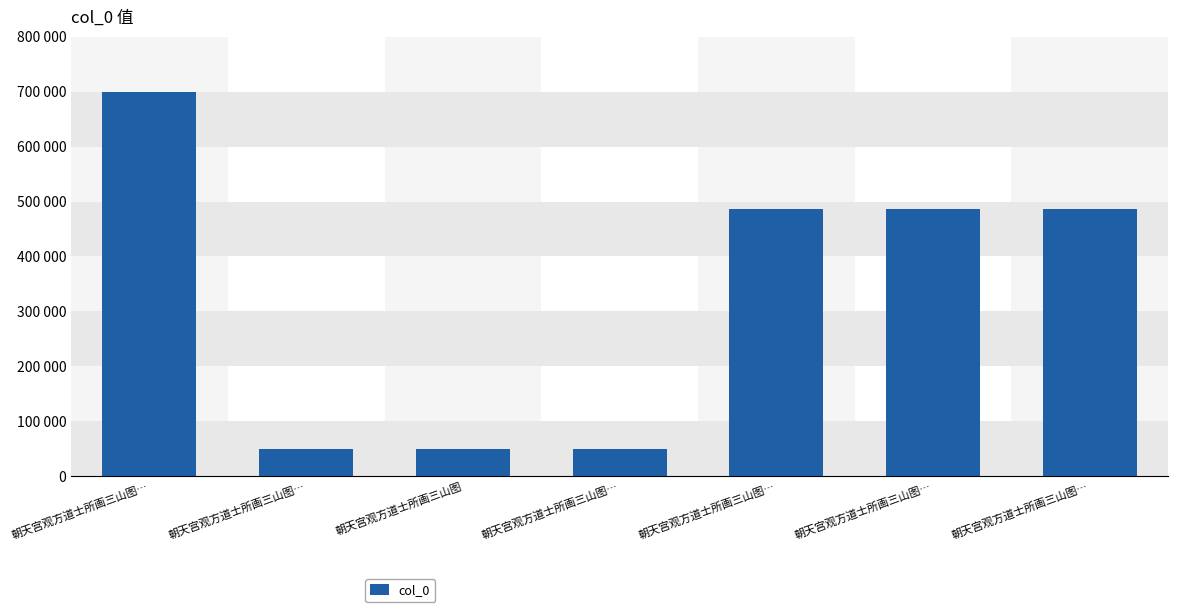

What is the label of the 7th bar from the left?

朝天宫观方道士所画三山图…